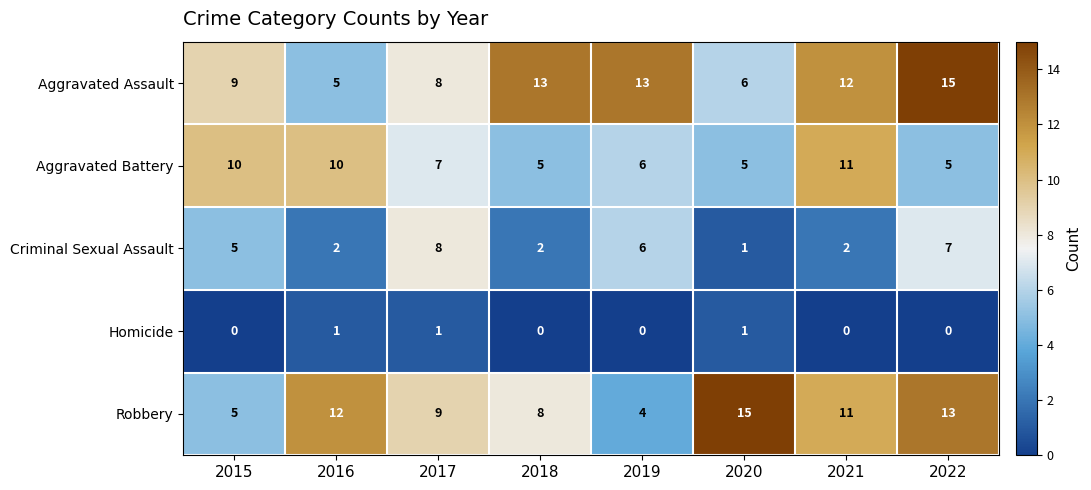

The Aggravated Battery series shows 10 at 2015. True or false?

True